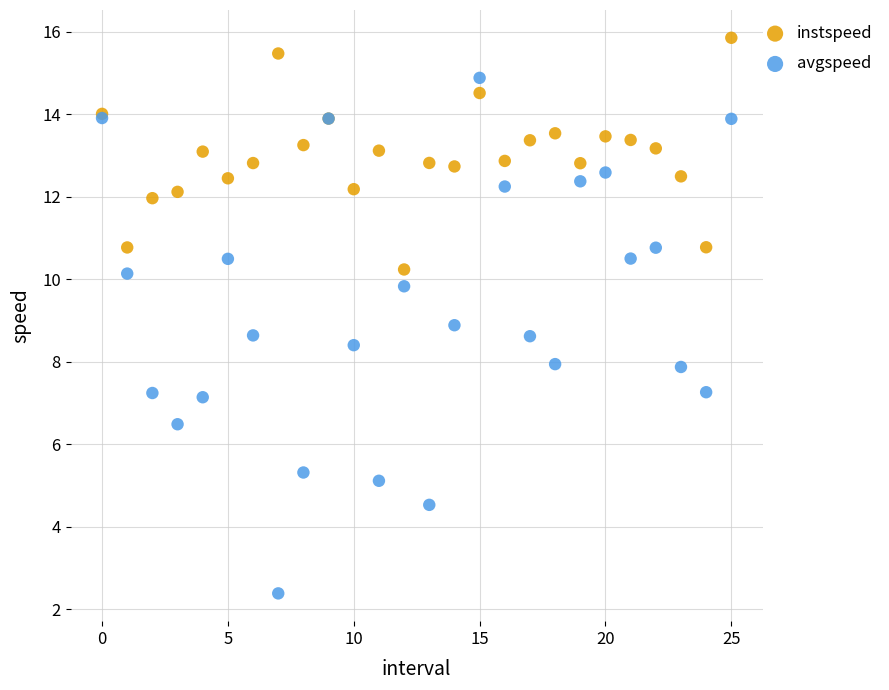

Which series contains the lowest Y value?

avgspeed